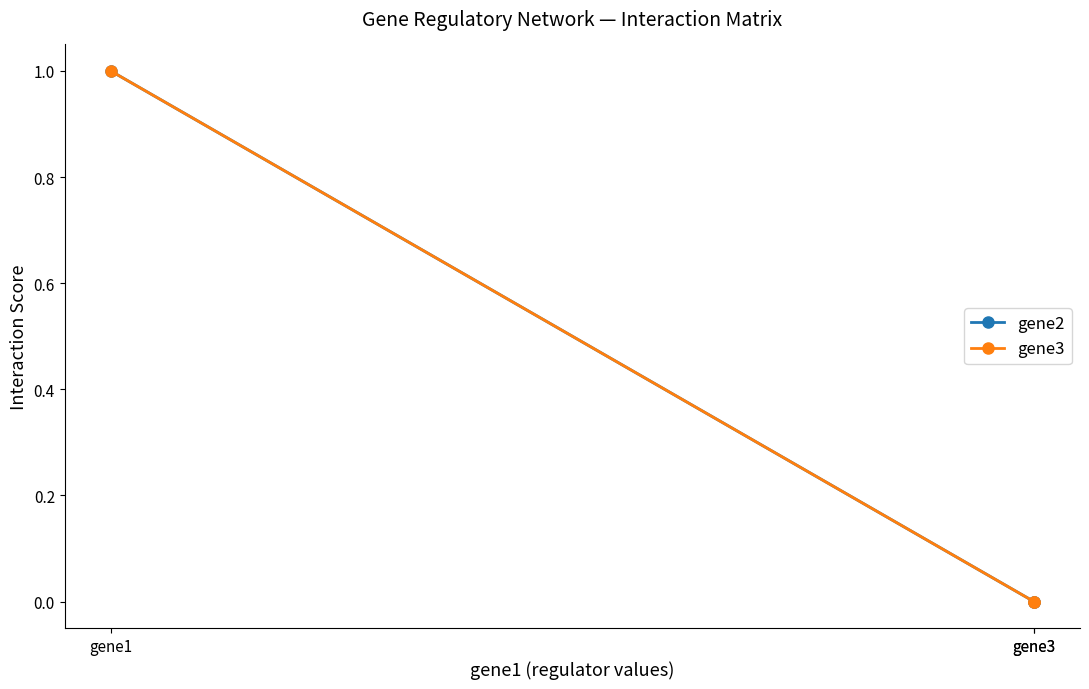

What is the greatest value displayed?

1